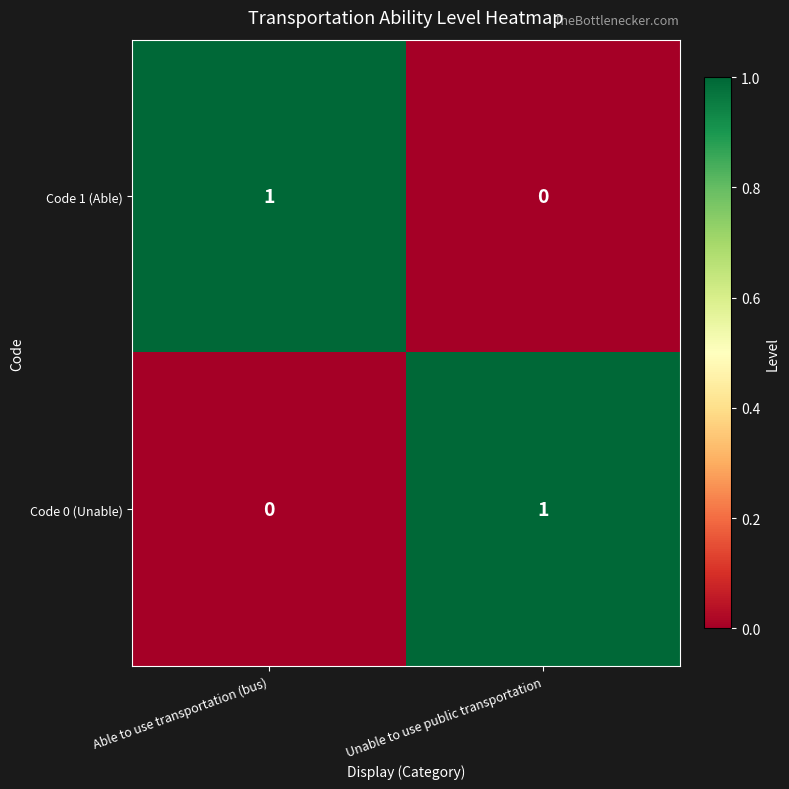

At which label is Code 1 (Able) closest to 0?

Unable to use public transportation